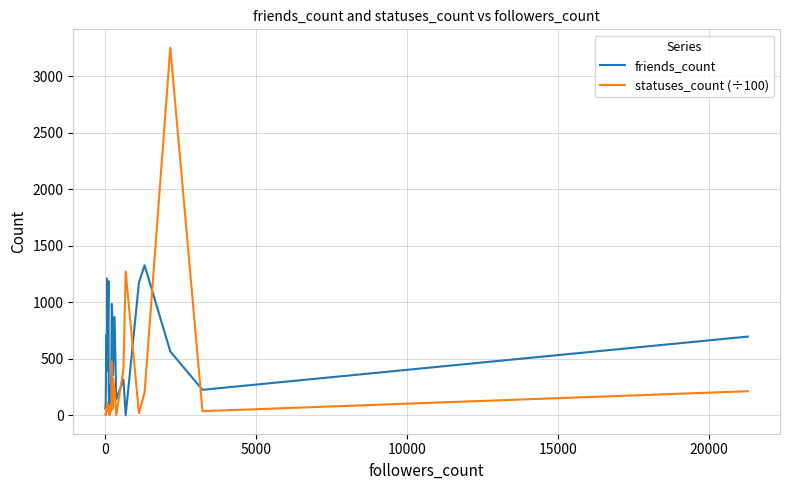

What is the value of the friends_count point at the 12th from the left?

94.0